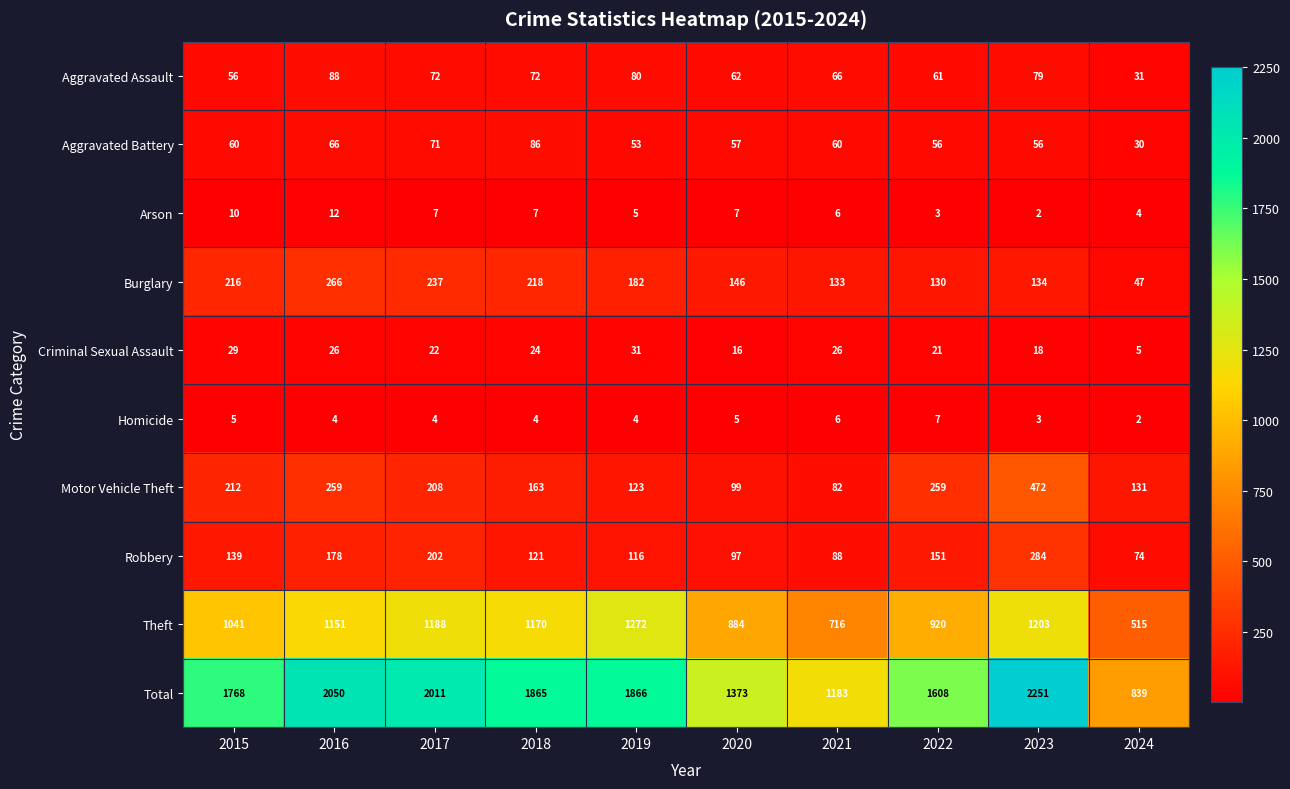

How many data points does each series have?

10